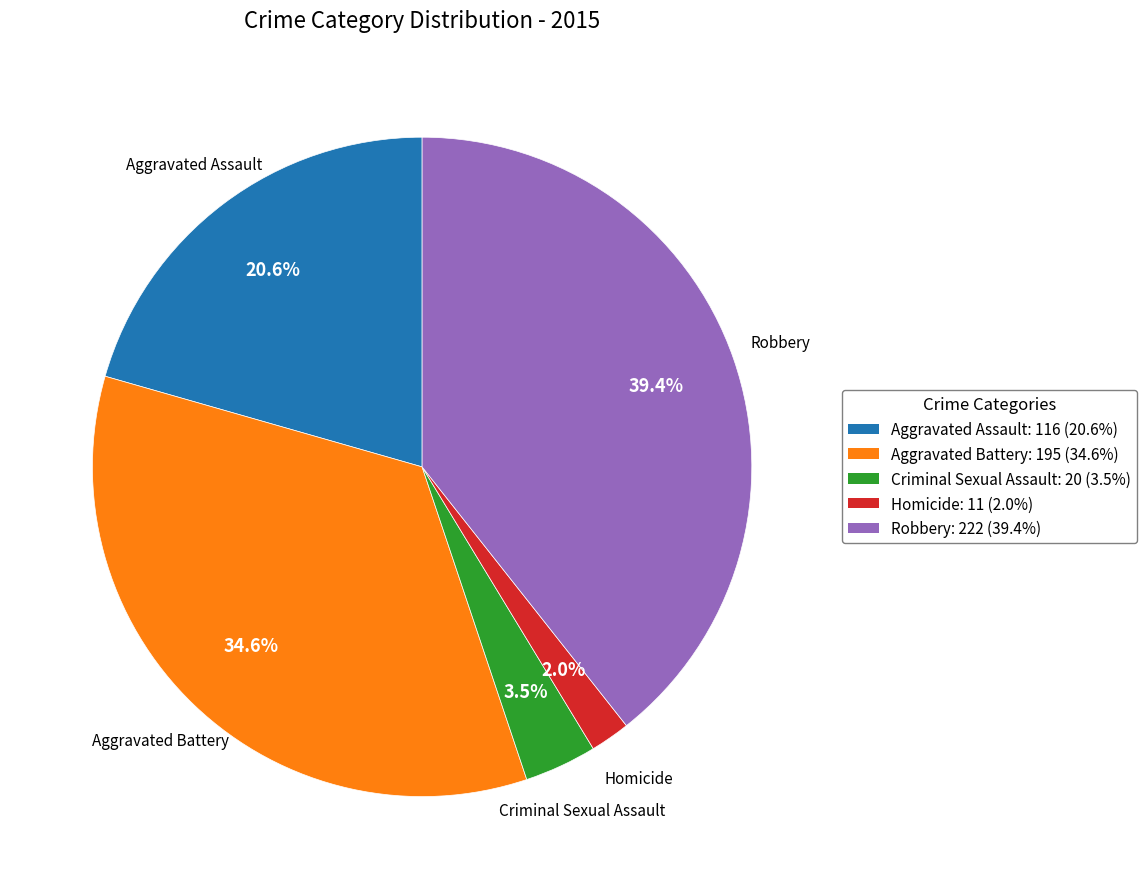

Which category has the biggest portion of the pie?

Robbery